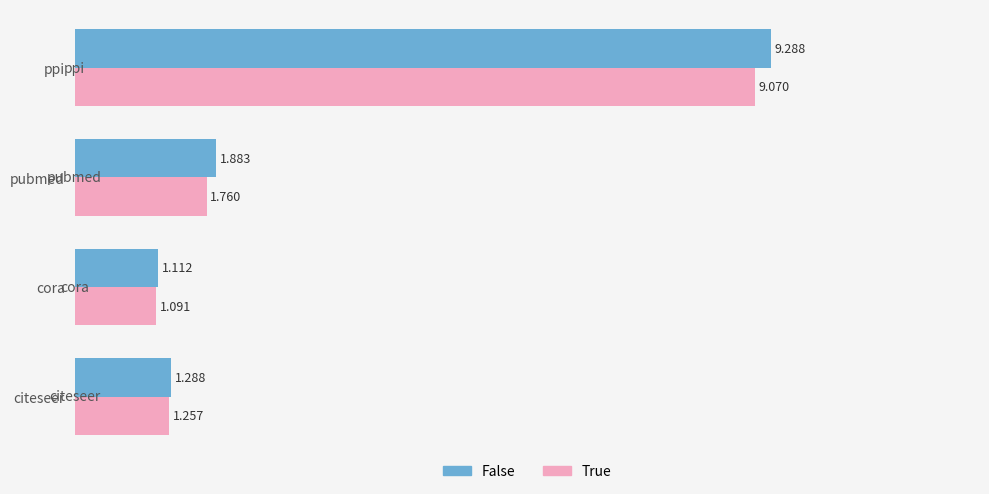

At which category is the sum across all series the highest?

ppi